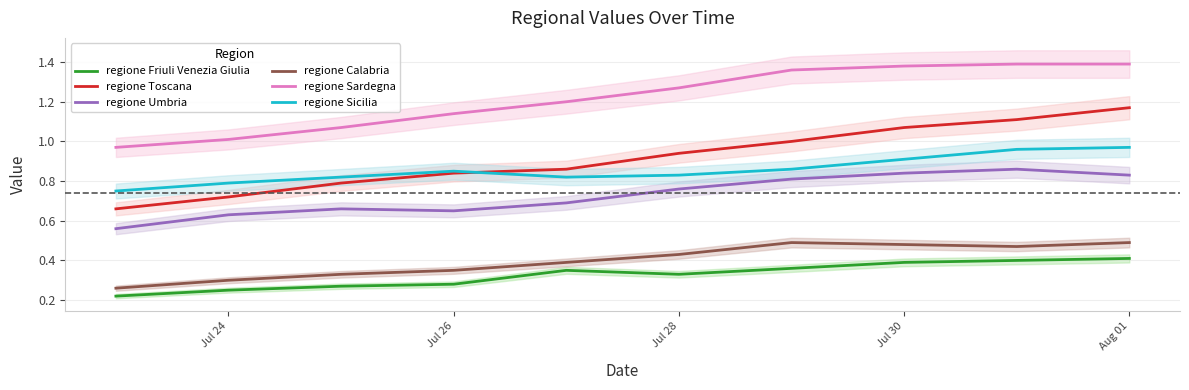

Count the number of data series in this chart.

6